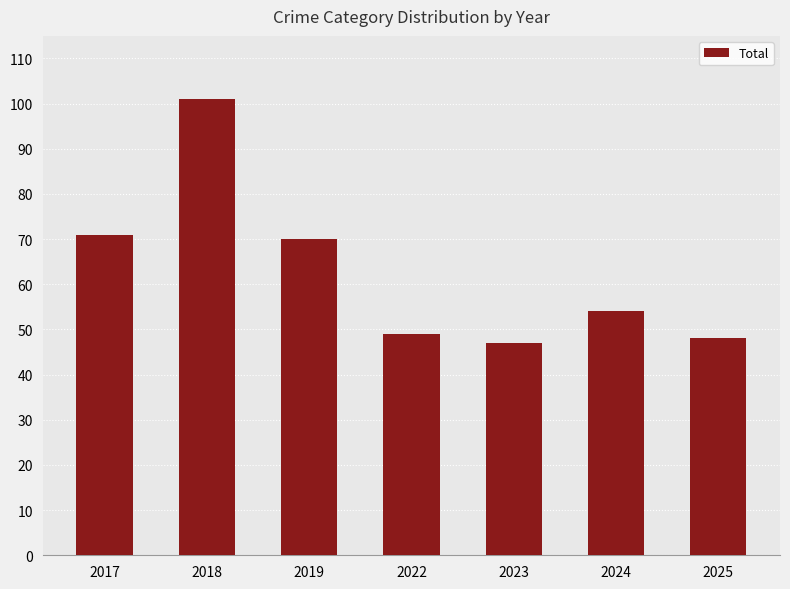

Where is the data nearest to the value 74?

2017